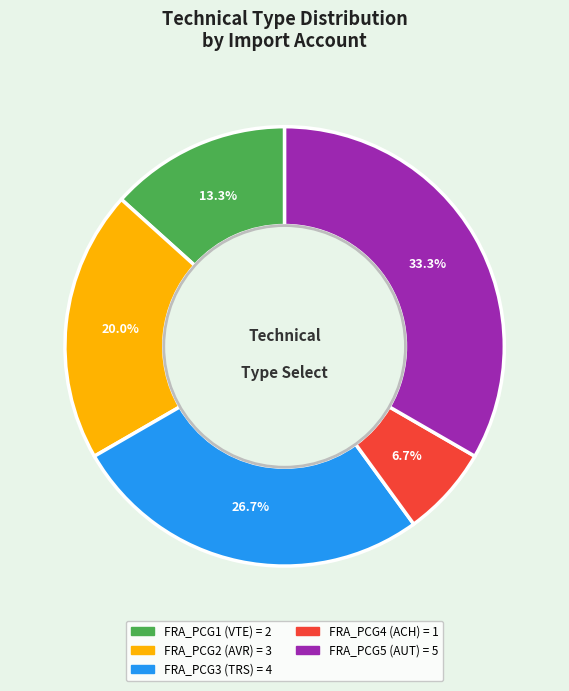

How many segments does this pie chart have?

5